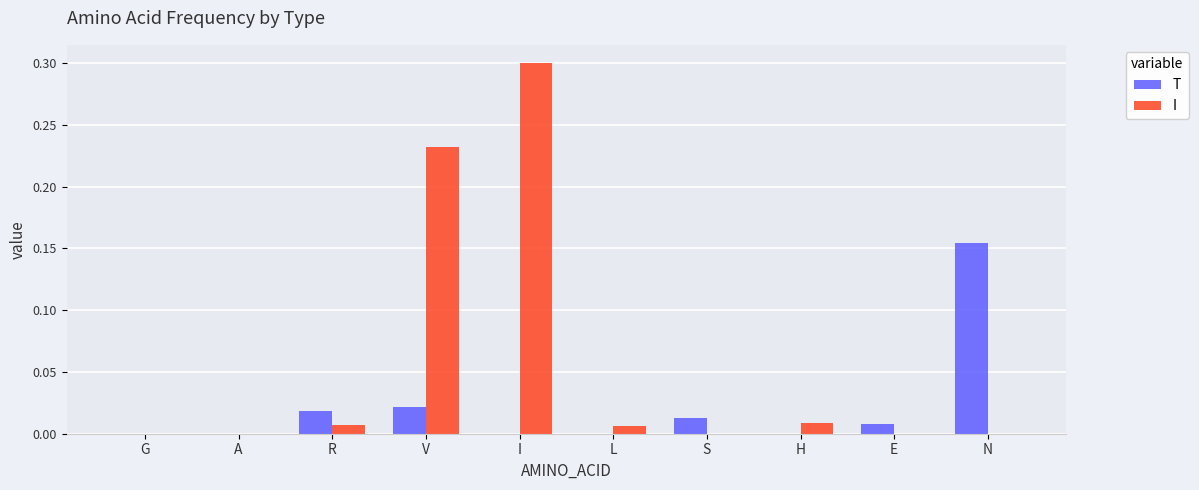

The I series shows 0.2 at A. True or false?

False